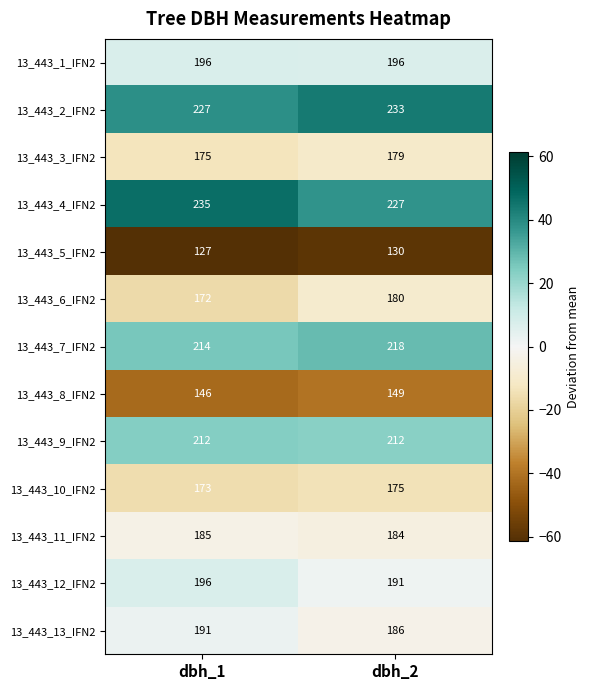

Read the 13_443_11_IFN2 value at dbh_2.

184